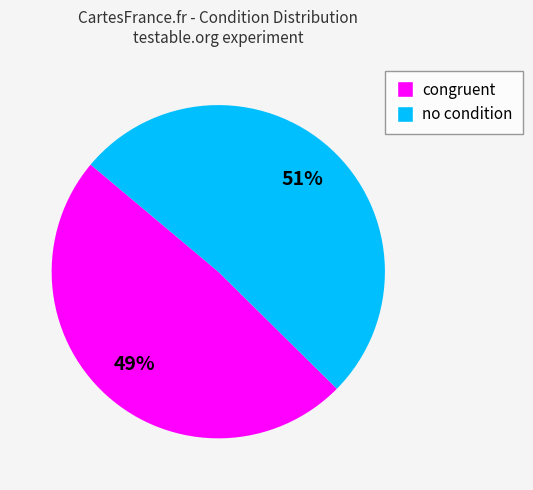

Is there any slice that represents more than half of the pie?

Yes